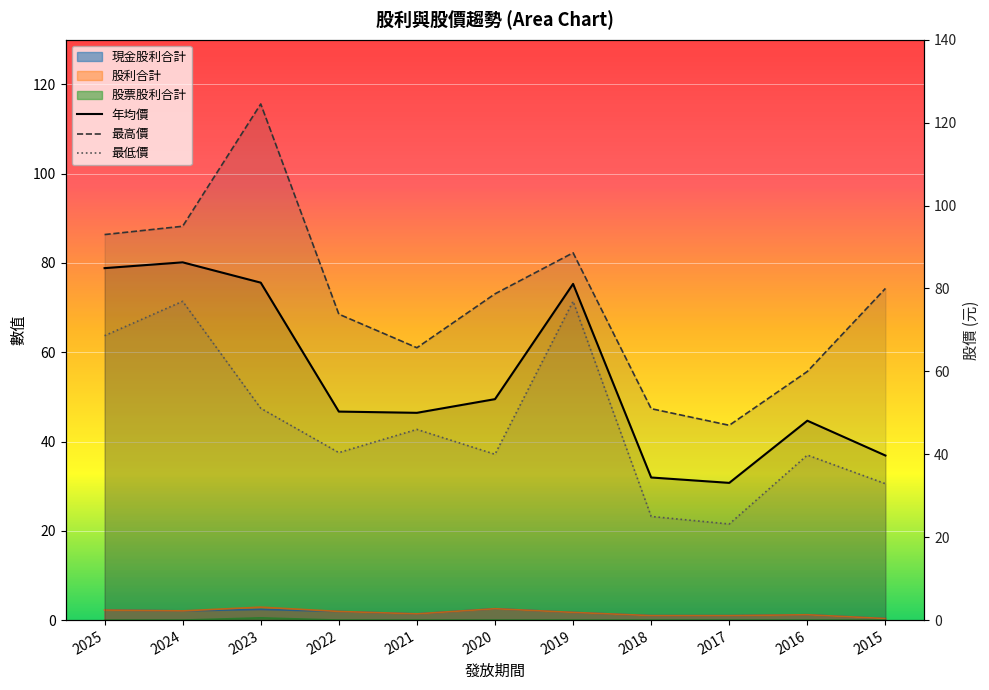

Which series has the largest total across all categories?

最高價